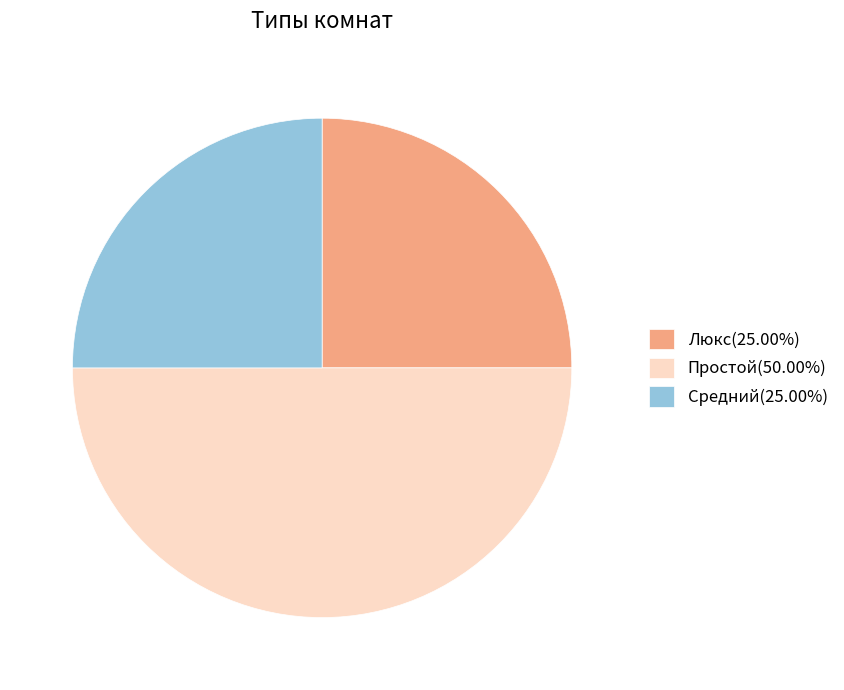

Is Люкс(25.00%) the majority of the pie?

No